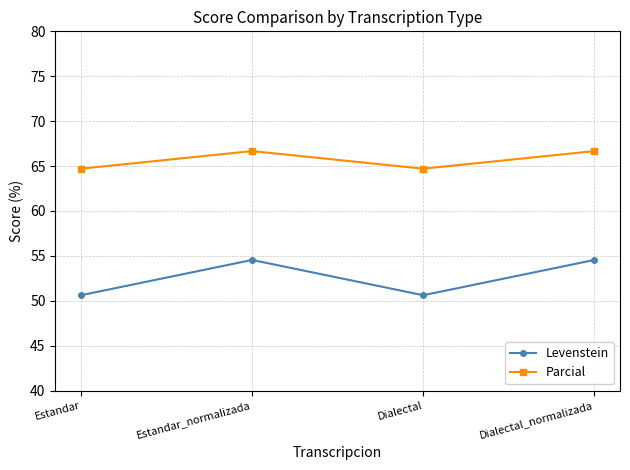

How many interior local peaks does the Levenstein series have?

1